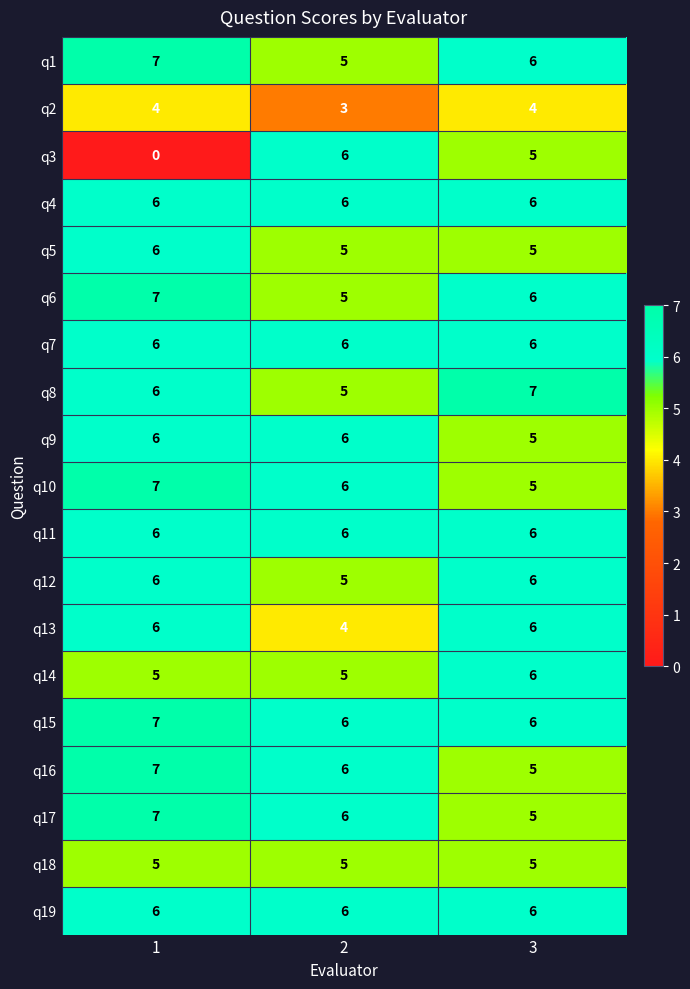

Which category has the lowest value across all series?

1